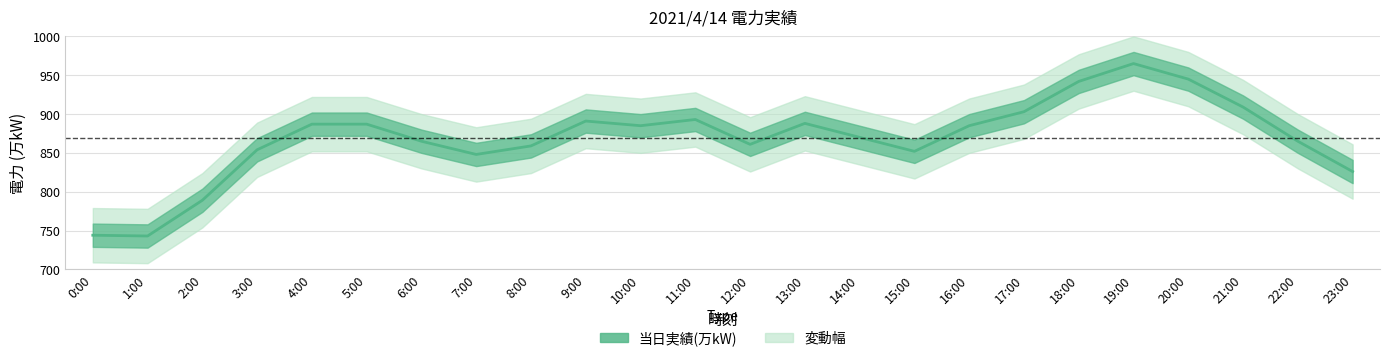

Reading left to right, extract all data points from this chart.

0:00=744	1:00=743	2:00=789	3:00=854	4:00=887	5:00=887	6:00=865	7:00=848	8:00=859	9:00=891	10:00=885	11:00=893	12:00=861	13:00=888	14:00=870	15:00=852	16:00=885	17:00=903	18:00=942	19:00=965	20:00=945	21:00=909	22:00=865	23:00=826